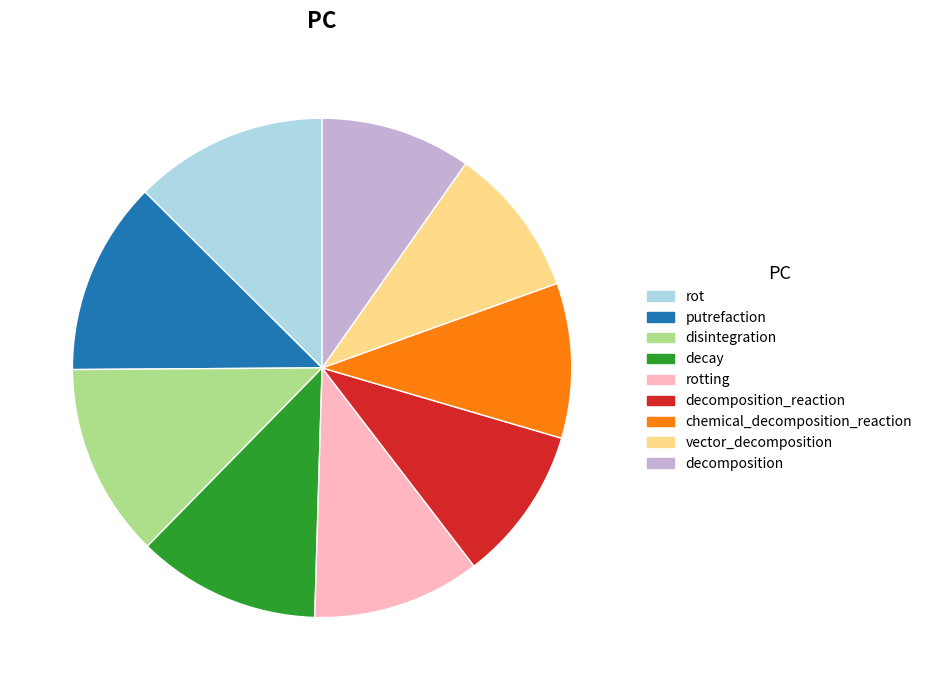

Is there a majority slice in this chart?

No